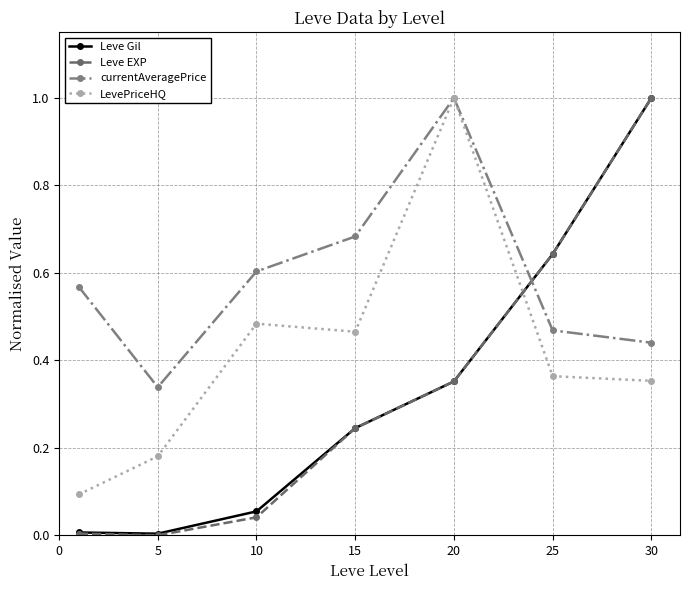

Which series has the largest total across all categories?

currentAveragePrice